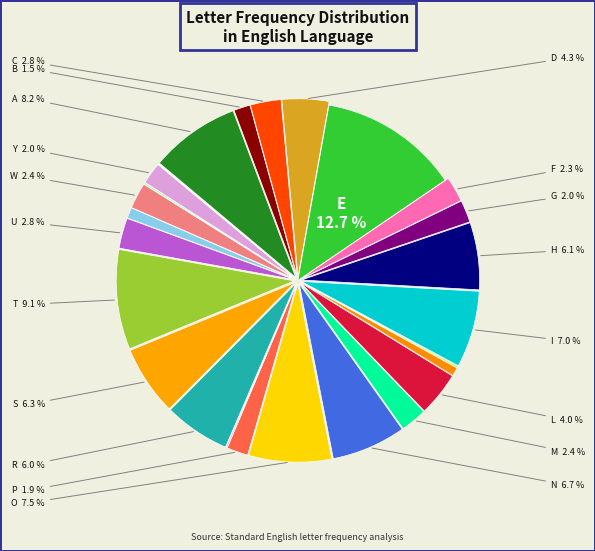

How many segments does this pie chart have?

26